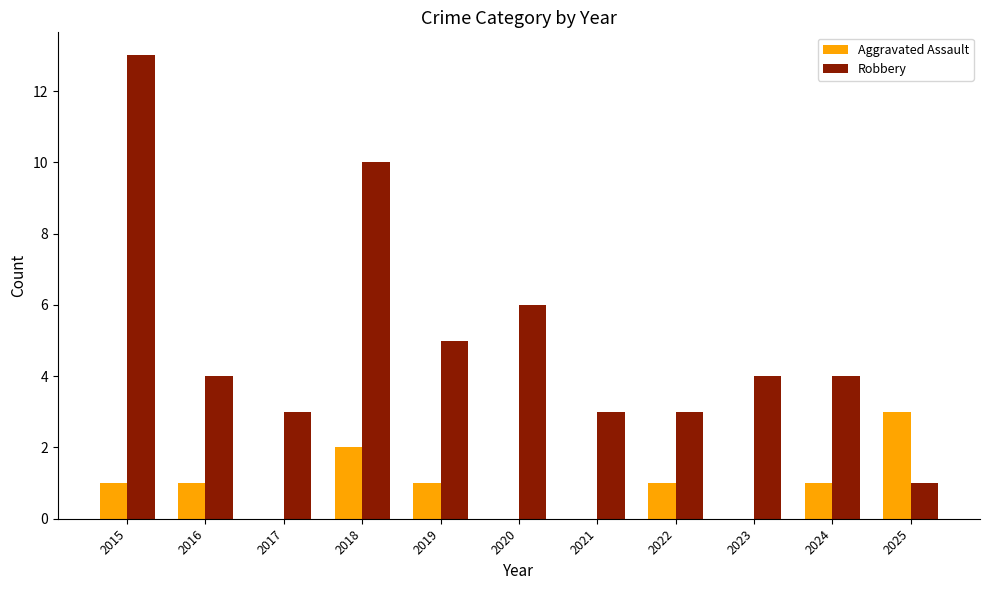

Reading left to right, transcribe all the data shown in this chart.

Aggravated Assault: 2015=1	2016=1	2017=0	2018=2	2019=1	2020=0	2021=0	2022=1	2023=0	2024=1	2025=3
Robbery: 2015=13	2016=4	2017=3	2018=10	2019=5	2020=6	2021=3	2022=3	2023=4	2024=4	2025=1